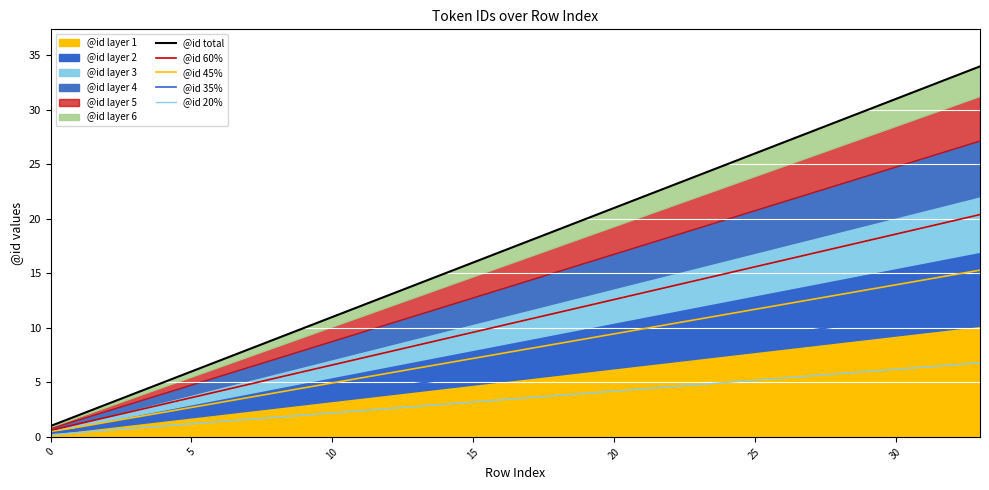

True or false: @id 60% and @id 35% intersect in this chart.

False